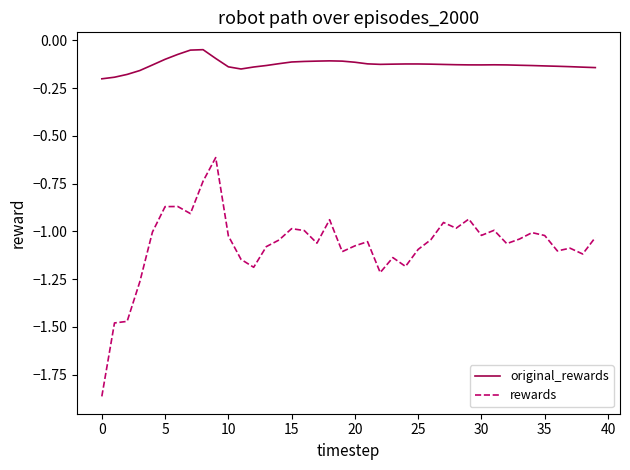

Rank the series by their average value, from highest to lowest.

original_rewards, rewards